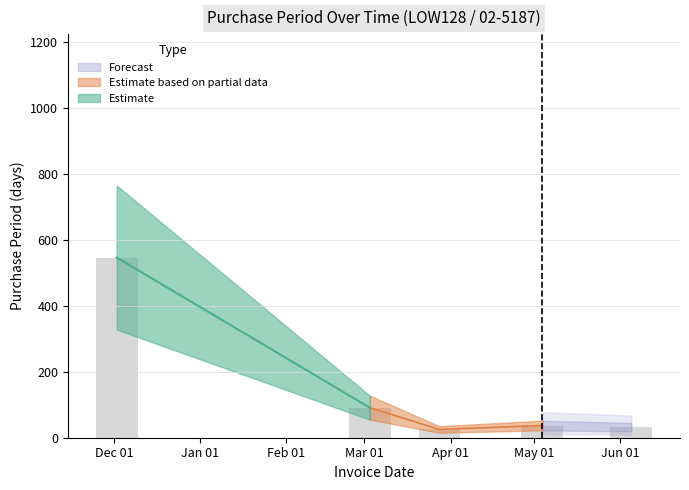

What is the maximum value shown in the chart?

546